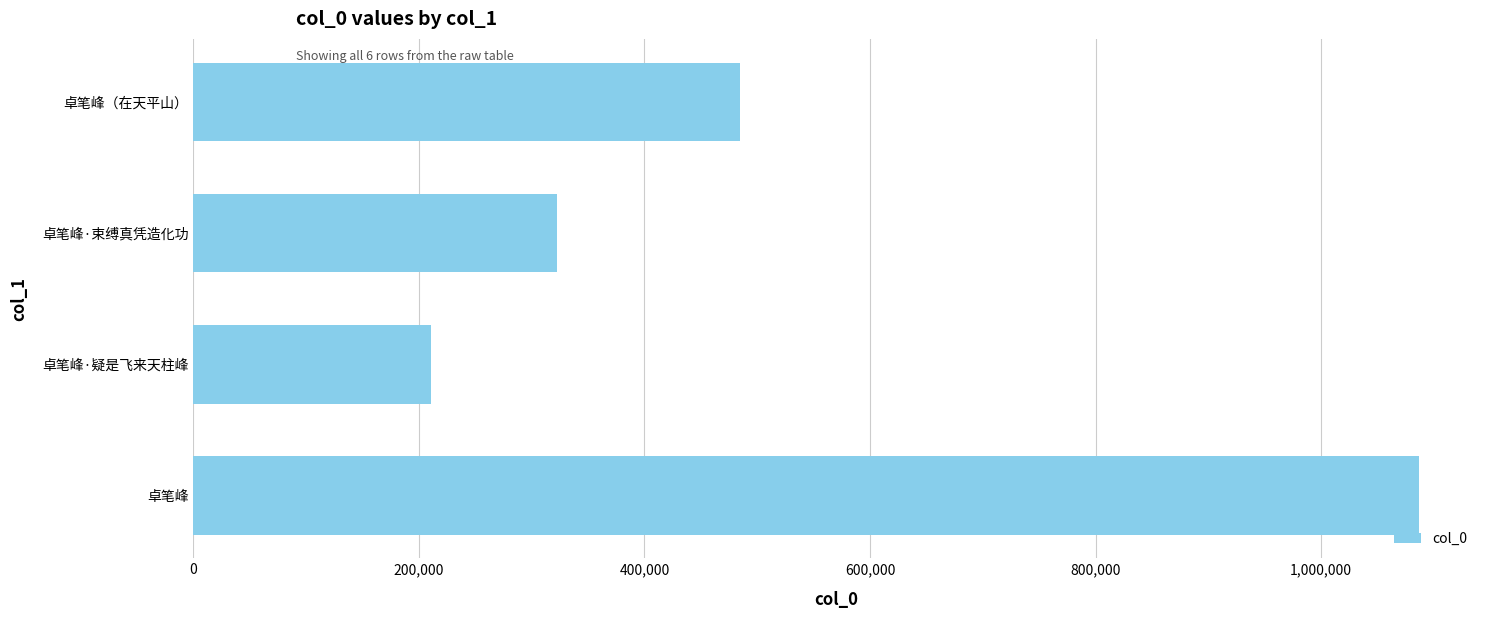

The chart shows a value of 11051 at 0. True or false?

False